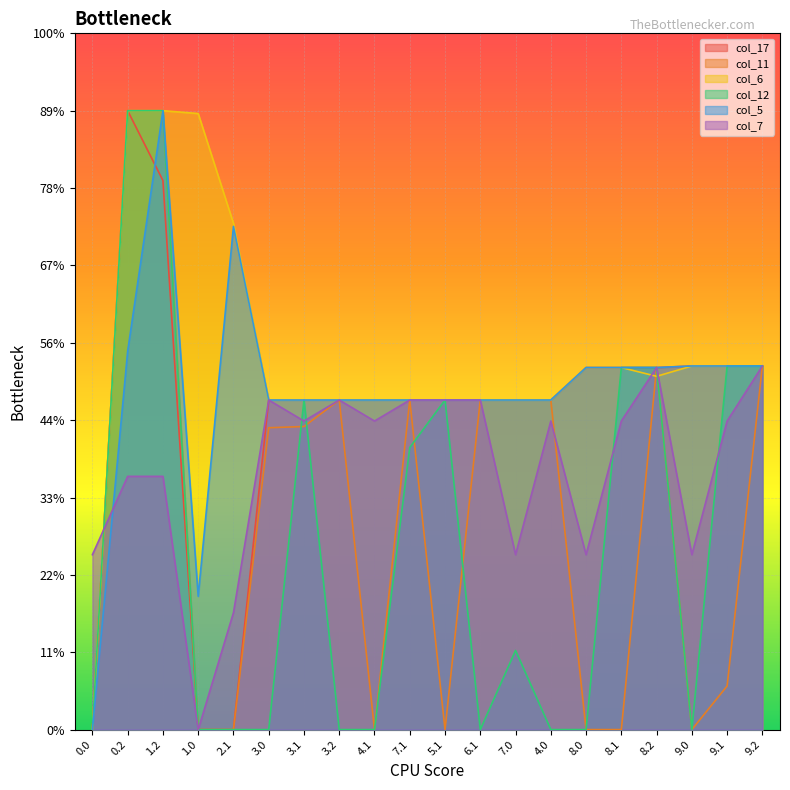

What are all the series names shown in the legend?

col_17, col_11, col_6, col_12, col_5, col_7